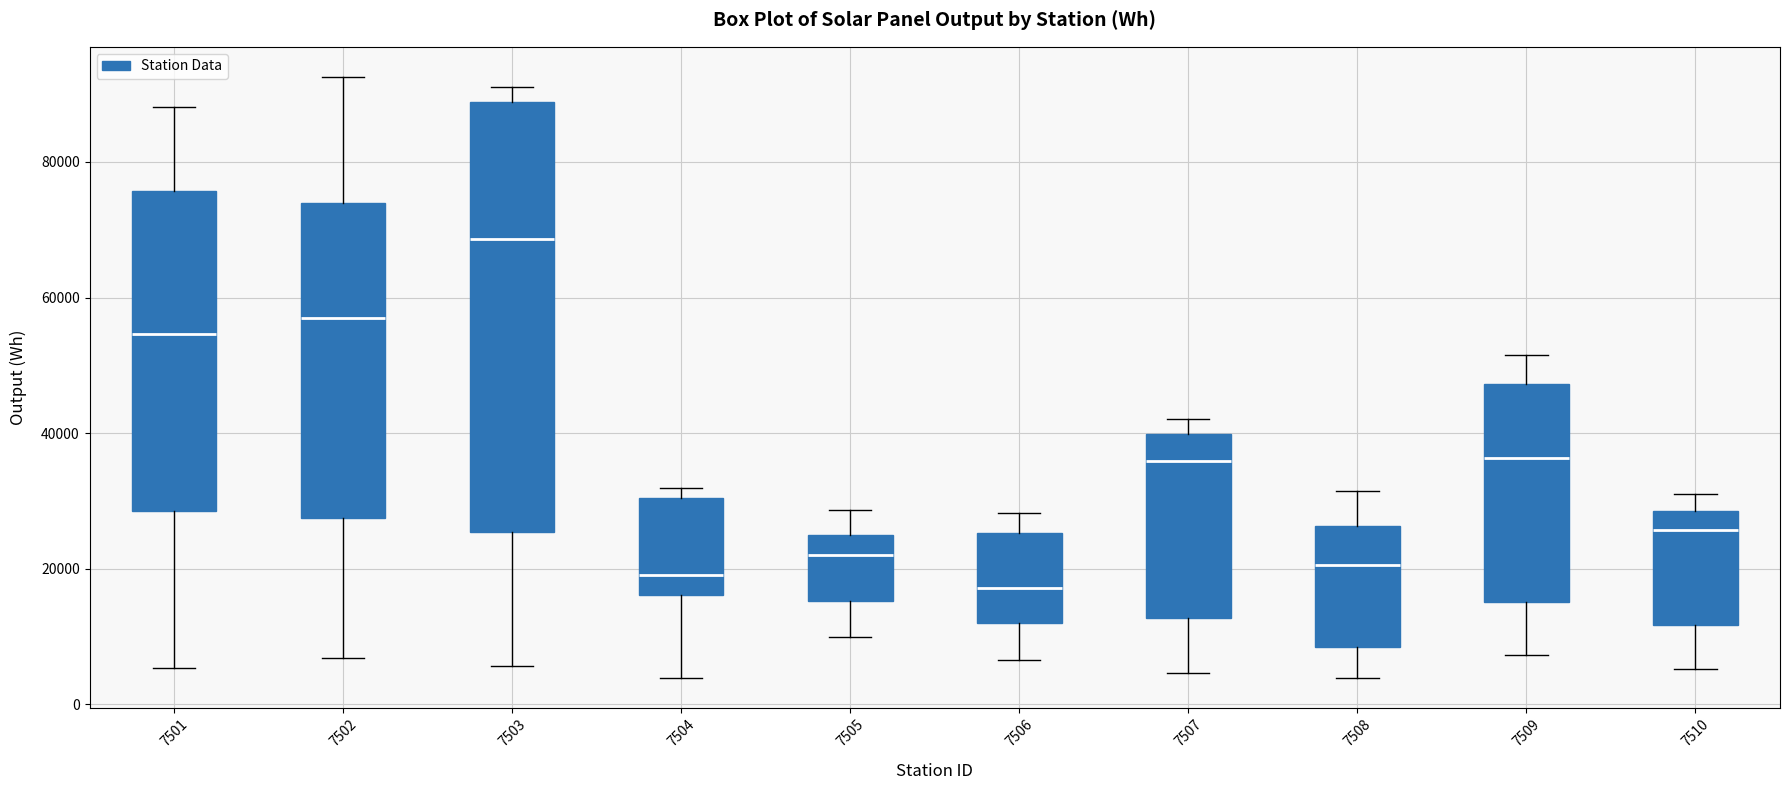

Where does the lower whisker of the box at x = 7510 end on the y-axis? The values are not printed on the chart, so give them approximately, as read against the axis.

6000